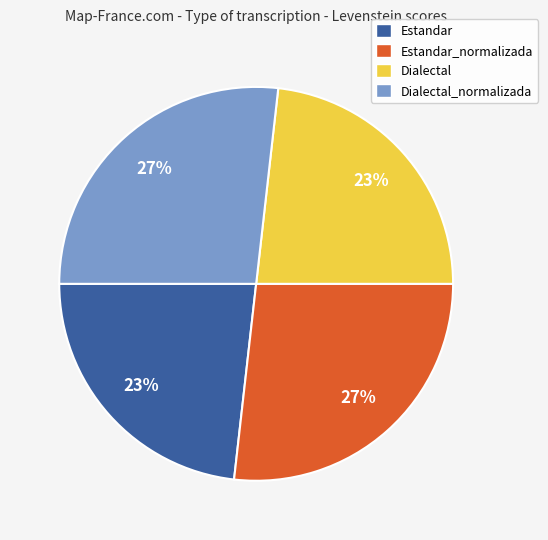

To the nearest percent, what is the combined percentage of Dialectal and Estandar_normalizada?

50%